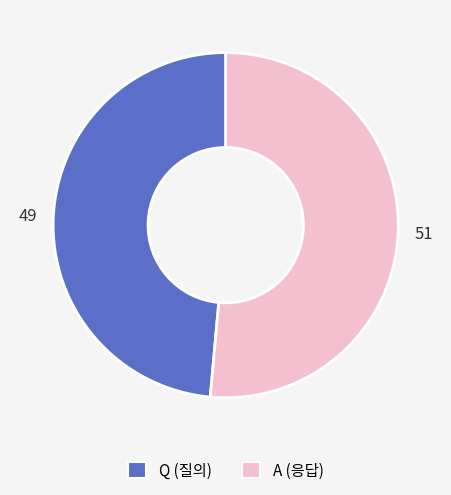

What is the ratio of the value at Q (질의) to the value at A (응답)?

0.9